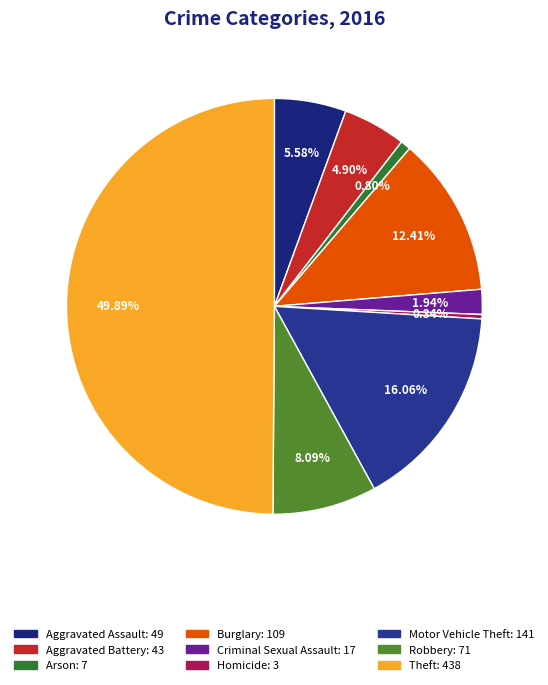

To the nearest percent, what percentage of the pie is Burglary?

12%